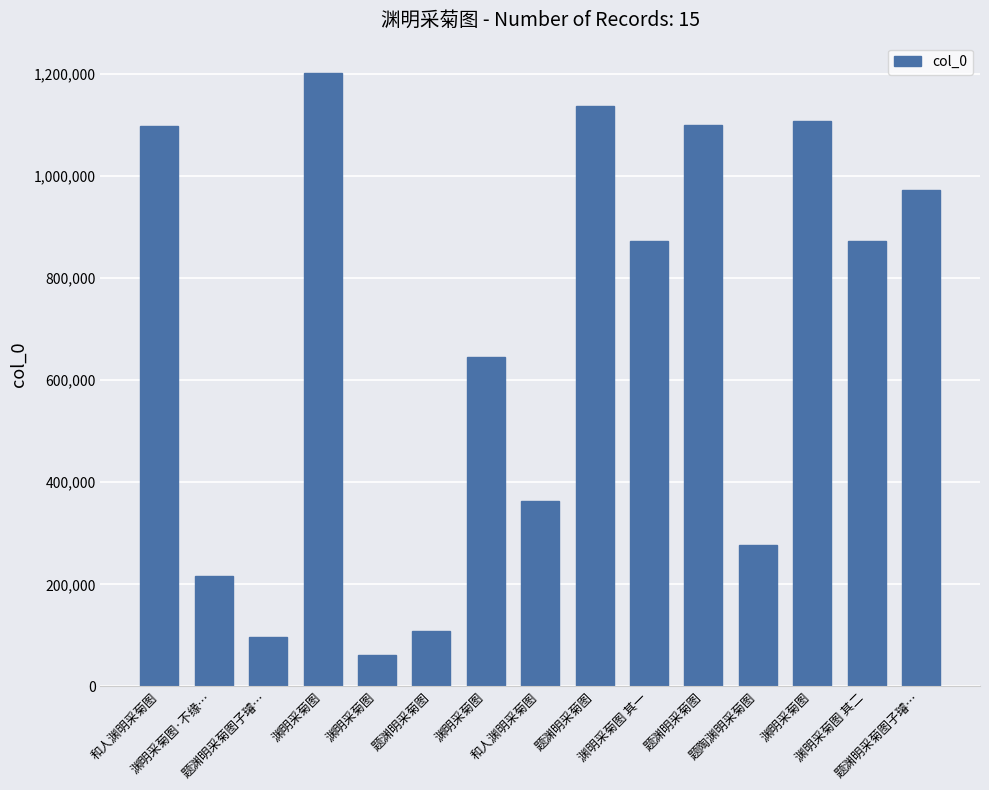

What is the label of the 8th bar from the left?

和人渊明采菊图